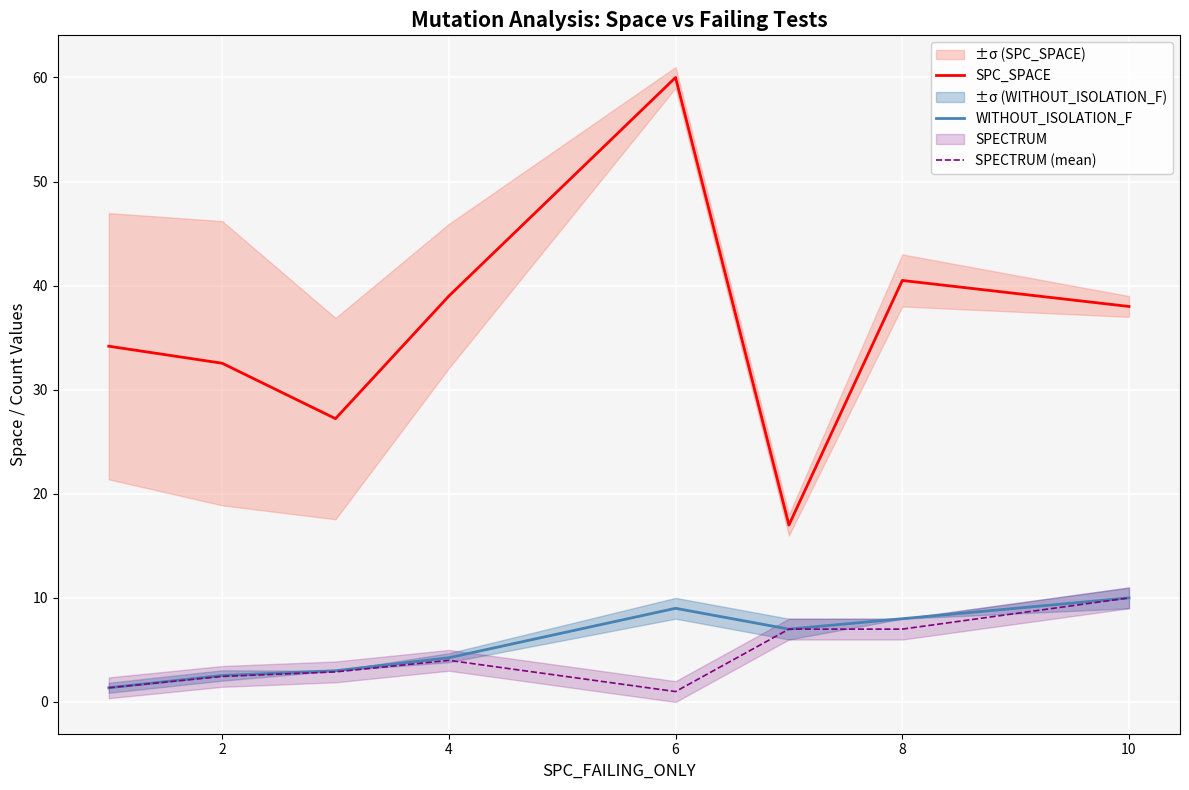

Is this an area chart (filled region under the line)?

No